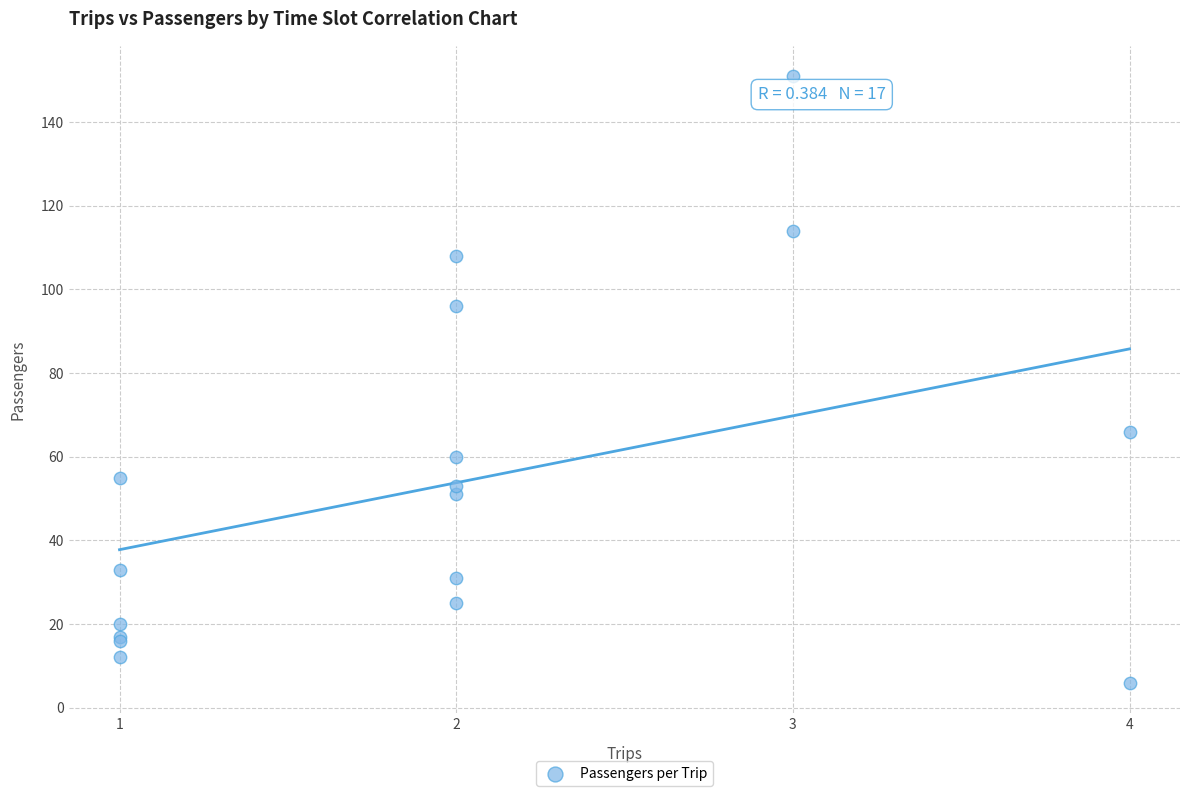

What Y value in the scatter plot is closest to 78?

66